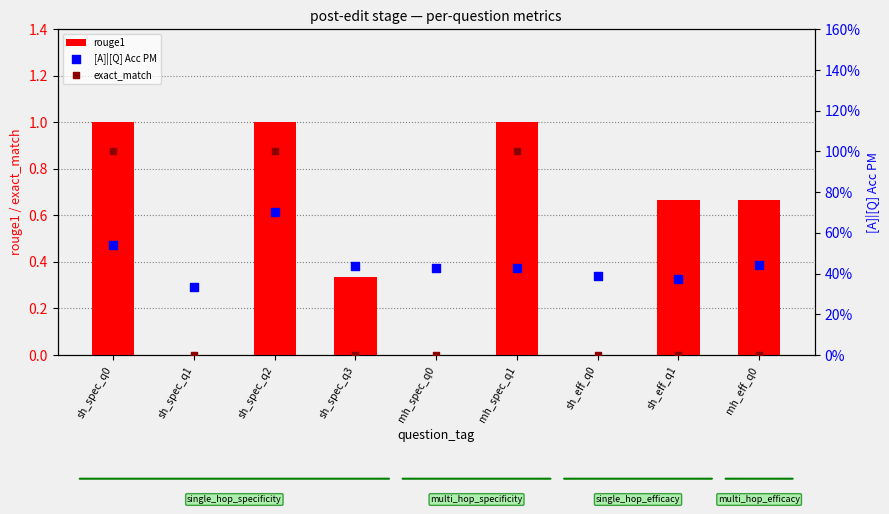

Which series has the largest total across all categories?

rouge1